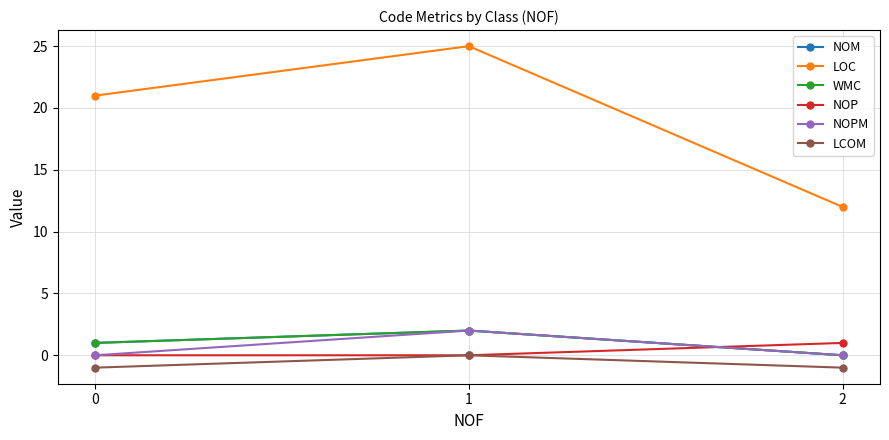

Is this an area chart (filled region under the line)?

No